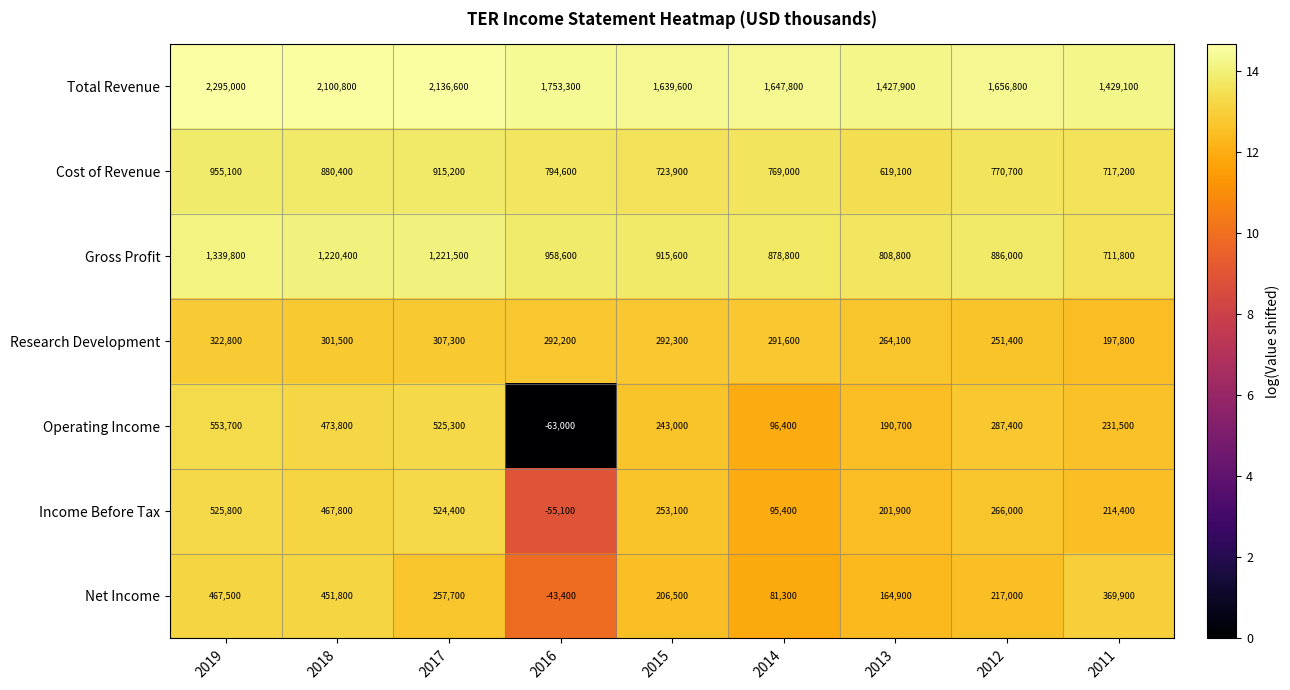

Is it true that Cost of Revenue equals 723900 at 2015?

True